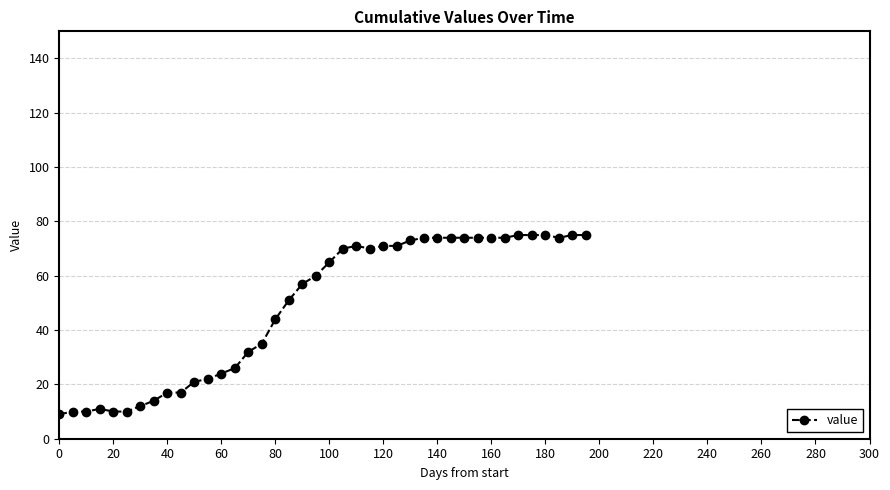

True or false: there are more than 1 points higher than both neighbors.

True